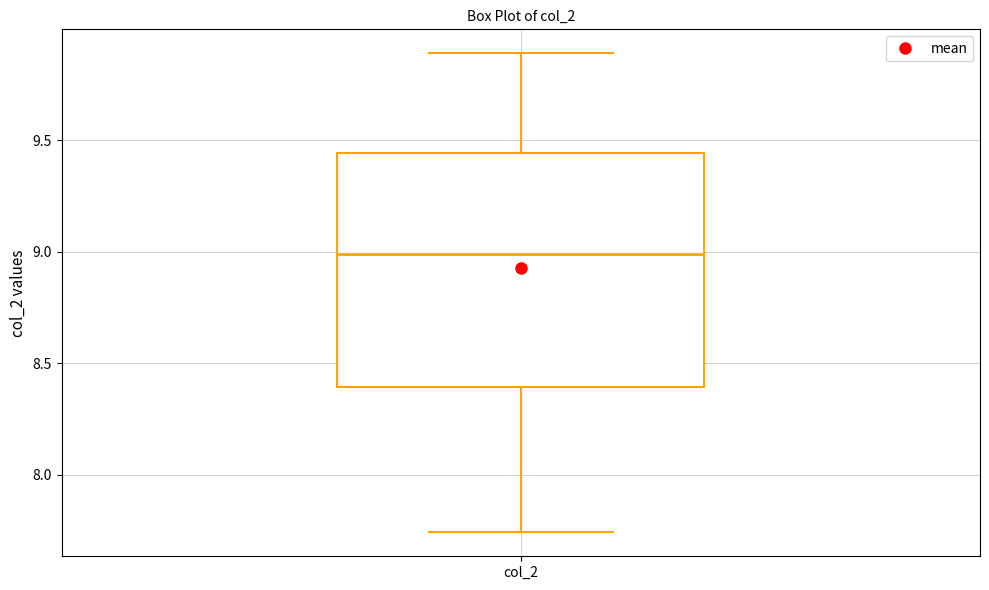

Read this box plot against the y-axis: the position of the median line, the range covered by the box, and the ends of both whiskers. The values are not printed on the chart, so give them approximately, as read against the axis.

median 9.00, box 8.40 to 9.45, whiskers 7.75 to 9.90